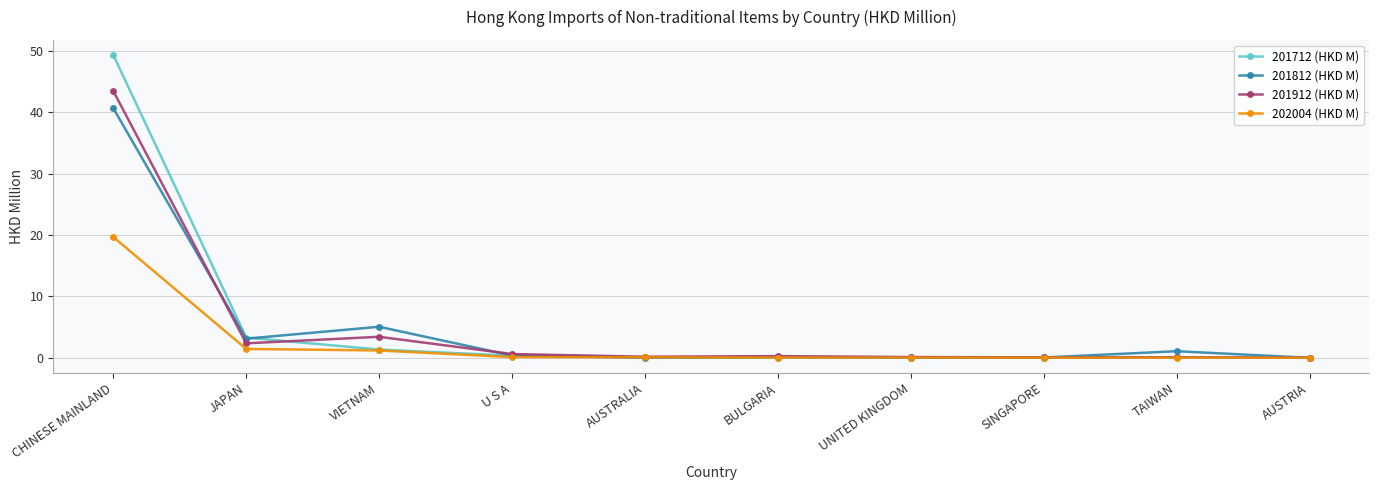

Rank the series by their maximum value, from highest to lowest.

201712 (HKD M), 201912 (HKD M), 201812 (HKD M), 202004 (HKD M)